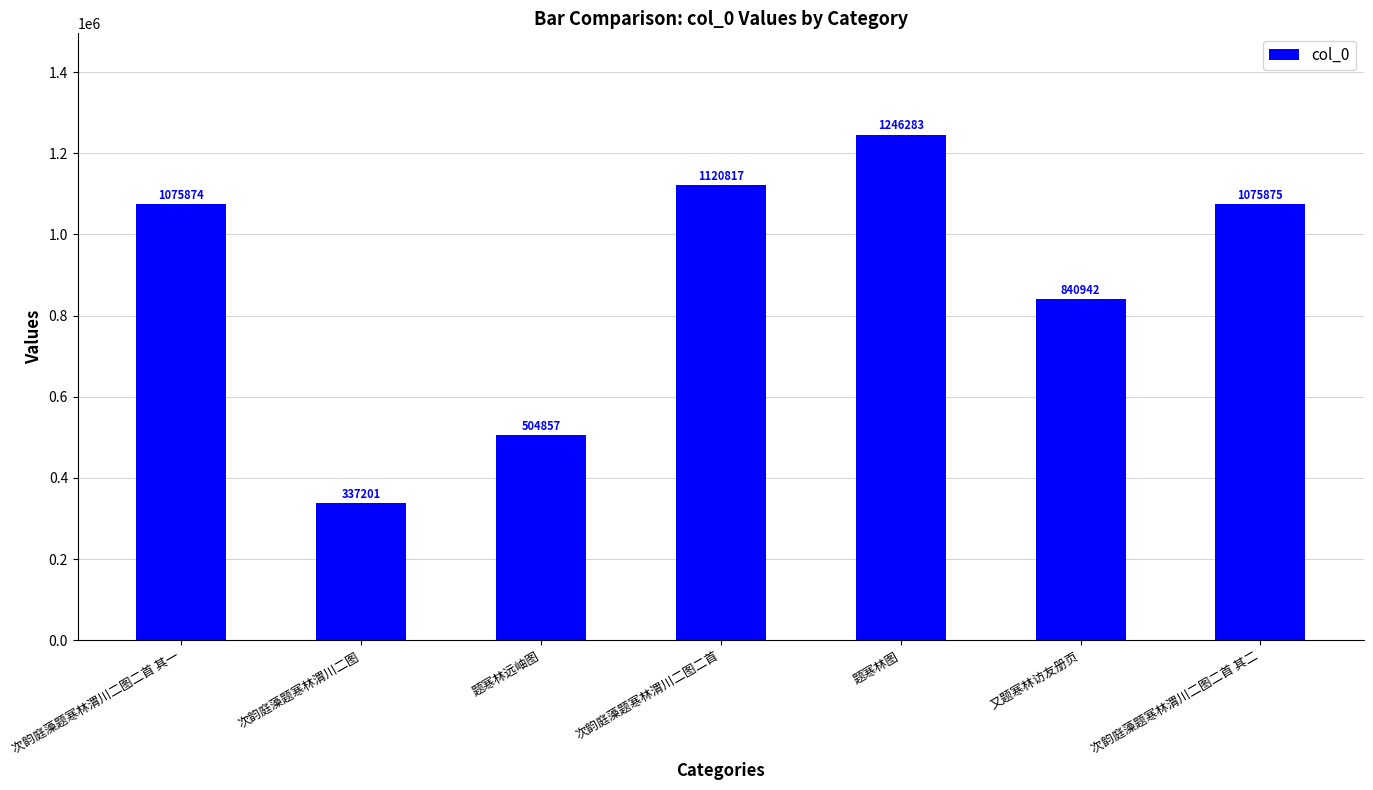

How many series are shown in this chart?

1